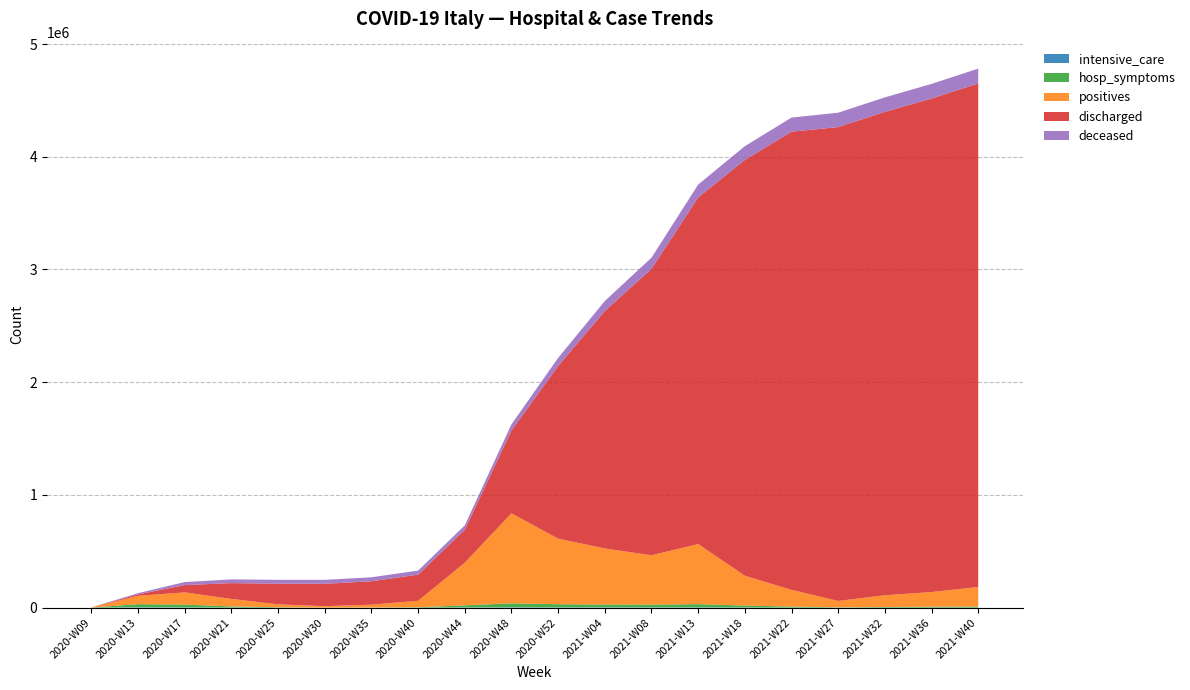

Reading left to right, list all the values displayed in this chart.

intensive_care: 2020-W09=140	2020-W13=3906	2020-W17=2573	2020-W21=749	2020-W25=207	2020-W30=49	2020-W35=86	2020-W40=303	2020-W44=1939	2020-W48=3848	2020-W52=2942	2021-W04=3317	2021-W08=2849	2021-W13=3021	2021-W18=2150	2021-W22=1228	2021-W27=314	2021-W32=543	2021-W36=658	2021-W40=906
hosp_symptoms: 2020-W09=639	2020-W13=27386	2020-W17=24906	2020-W21=10207	2020-W25=3489	2020-W30=745	2020-W35=1251	2020-W40=3287	2020-W44=18902	2020-W48=34697	2020-W52=27841	2021-W04=24649	2021-W08=24353	2021-W13=28218	2021-W18=16568	2021-W22=8741	2021-W27=2384	2021-W32=5394	2021-W36=7561	2021-W40=9576
positives: 2020-W09=1577	2020-W13=73880	2020-W17=108237	2020-W21=66553	2020-W25=25909	2020-W30=12565	2020-W35=25205	2020-W40=57429	2020-W44=378129	2020-W48=798386	2020-W52=581577	2021-W04=497490	2021-W08=437609	2021-W13=533439	2021-W18=264734	2021-W22=147762	2021-W27=56959	2021-W32=104305	2021-W36=130648	2021-W40=173185
discharged: 2020-W09=83	2020-W13=13030	2020-W17=64928	2020-W21=140479	2020-W25=182893	2020-W30=198446	2020-W35=207536	2020-W40=231914	2020-W44=292380	2020-W48=734503	2020-W52=1531217	2021-W04=2106451	2021-W08=2540381	2021-W13=3074369	2021-W18=3688665	2021-W22=4064888	2021-W27=4203769	2021-W32=4288085	2021-W36=4377988	2021-W40=4466736
deceased: 2020-W09=34	2020-W13=10779	2020-W17=26644	2020-W21=32785	2020-W25=34634	2020-W30=35107	2020-W35=35477	2020-W40=35986	2020-W44=38826	2020-W48=54904	2020-W52=72370	2021-W04=88516	2021-W08=99351	2021-W13=114612	2021-W18=121879	2021-W22=125028	2021-W27=127662	2021-W32=128510	2021-W36=129591	2021-W40=131624